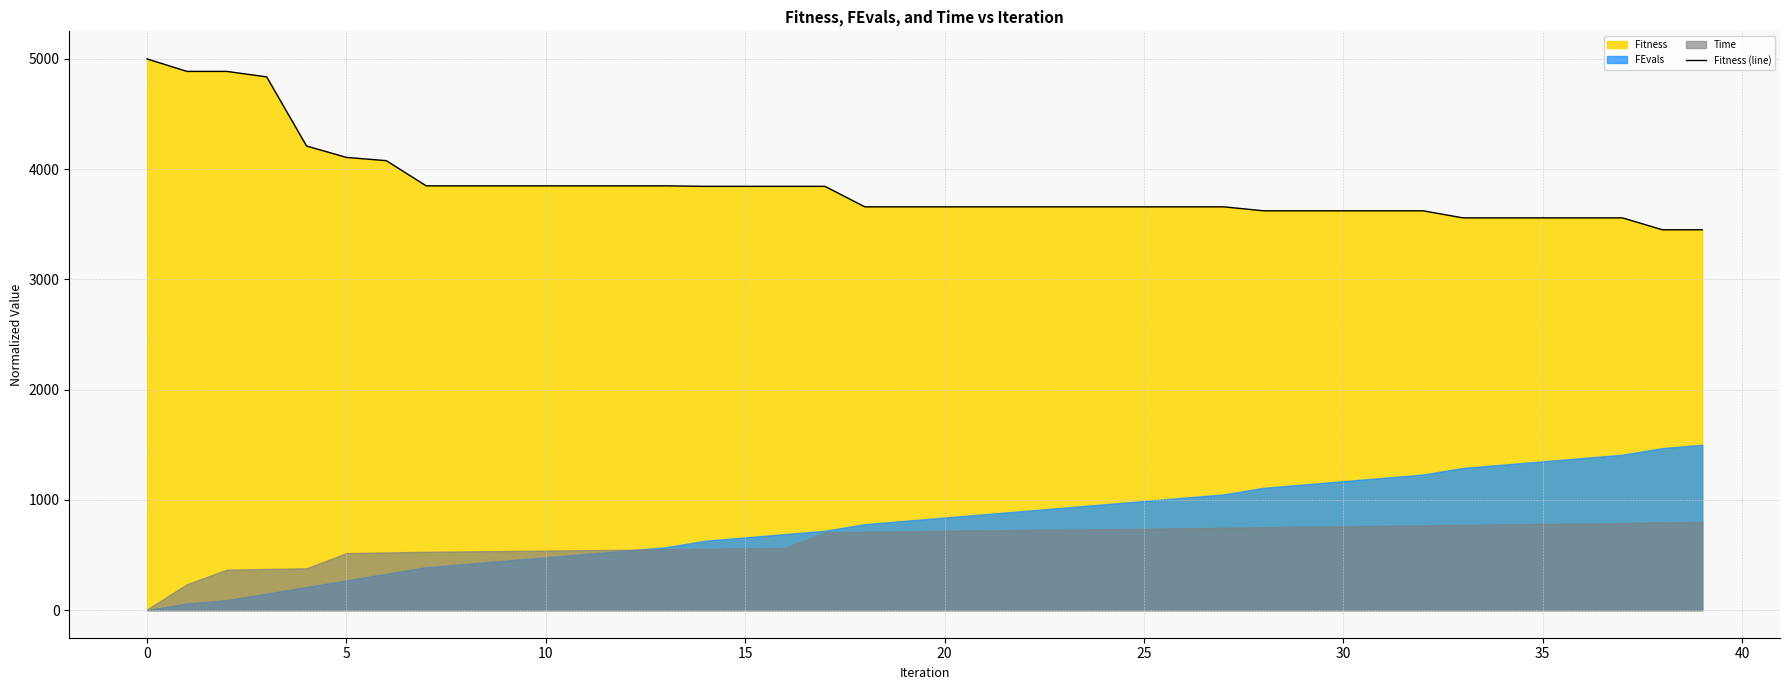

True or false: the data shows 3558.0 at 34.

True